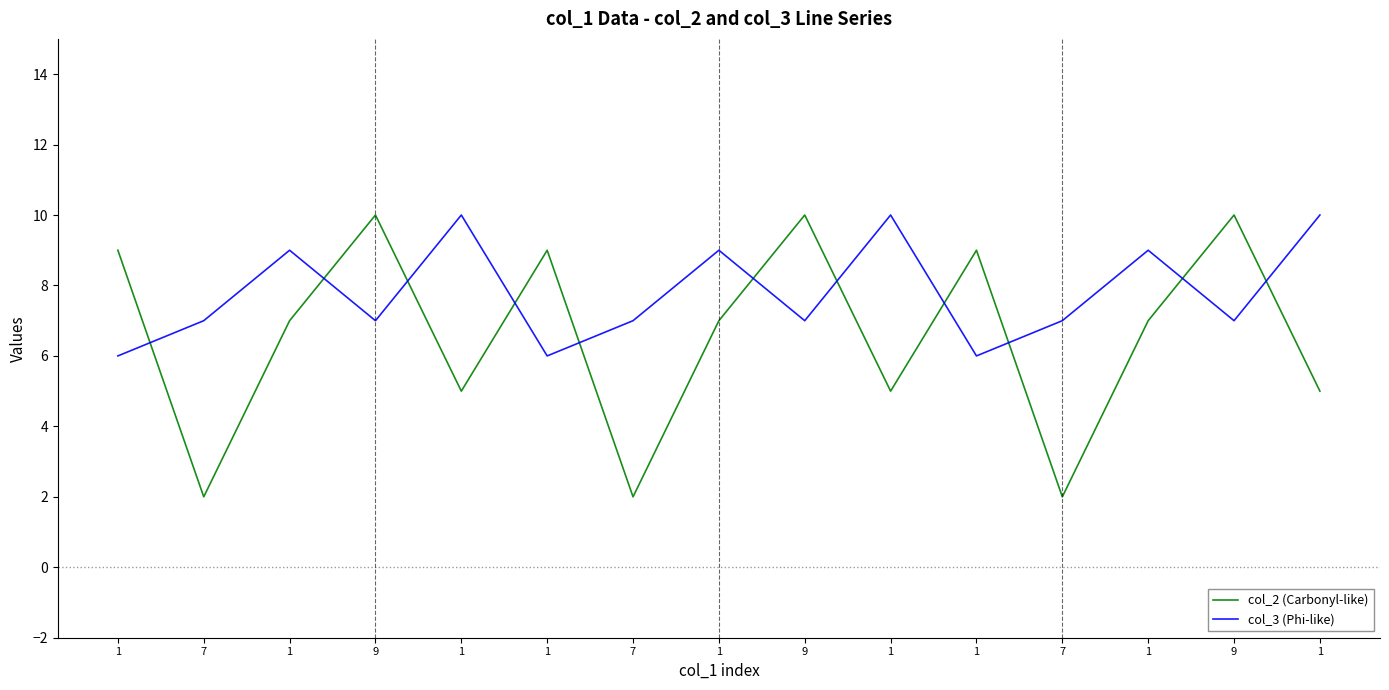

The col_3 (Phi-like) series shows 14 at 1. True or false?

False